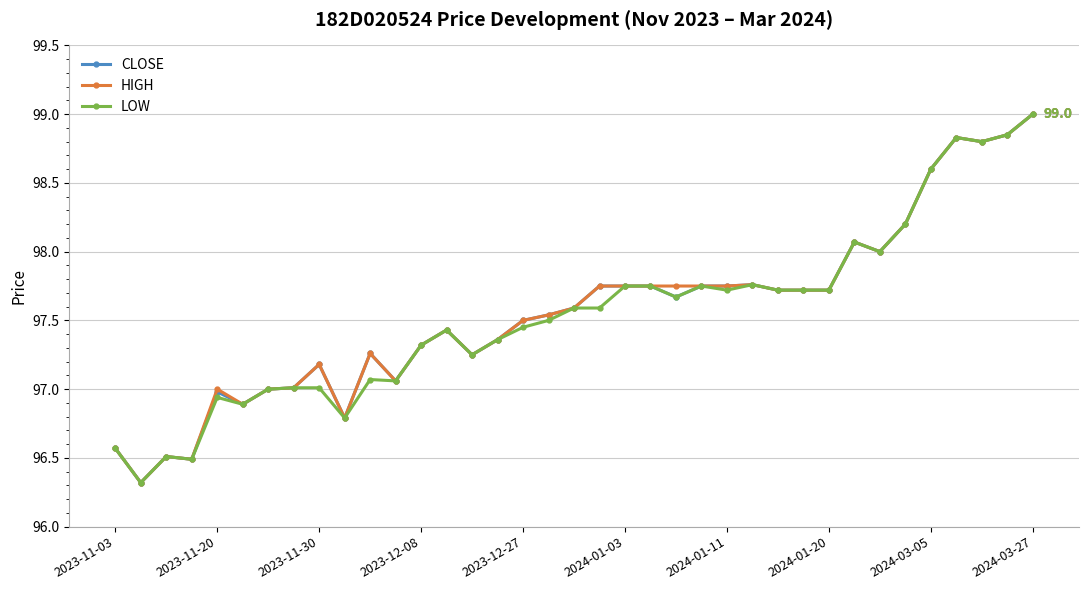

At how many categories does at least one series exceed 96?

37